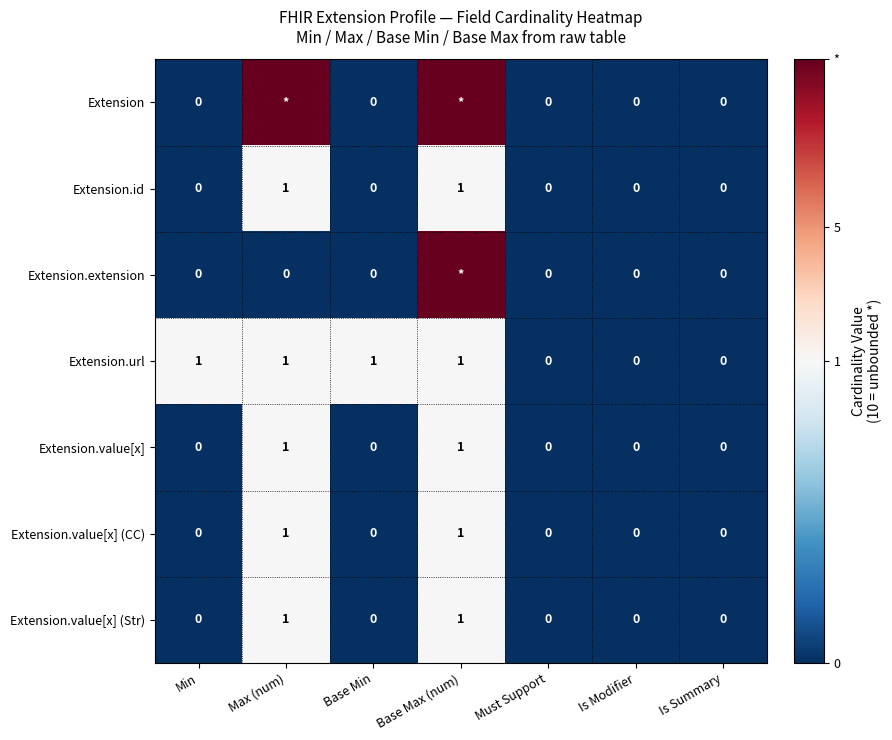

The value of Extension.id at Min is -1. True or false?

False